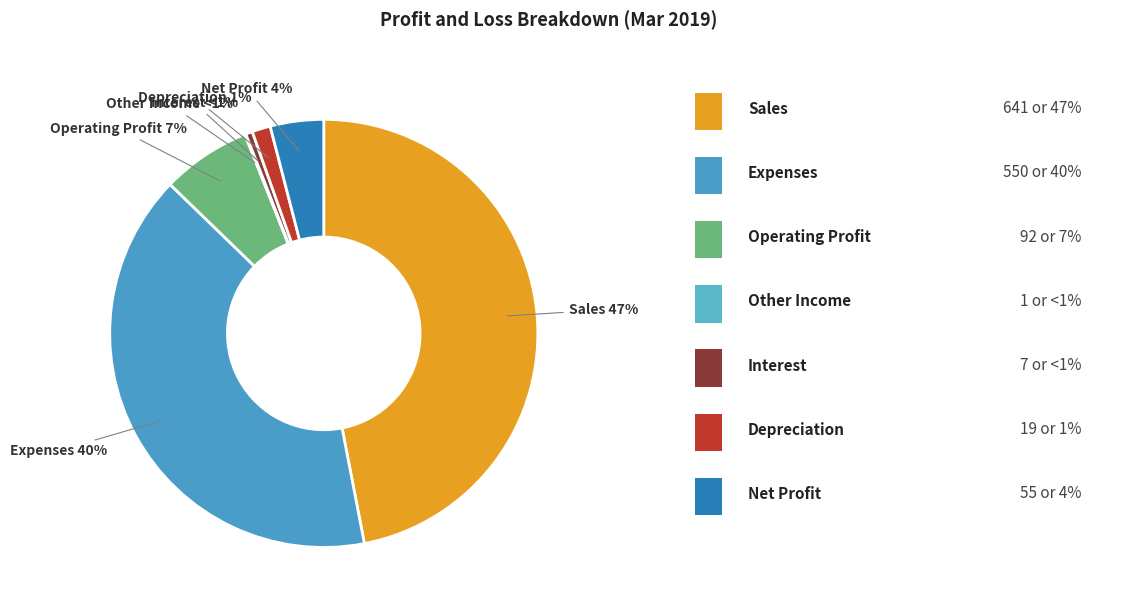

What is the largest slice in the pie chart?

Sales